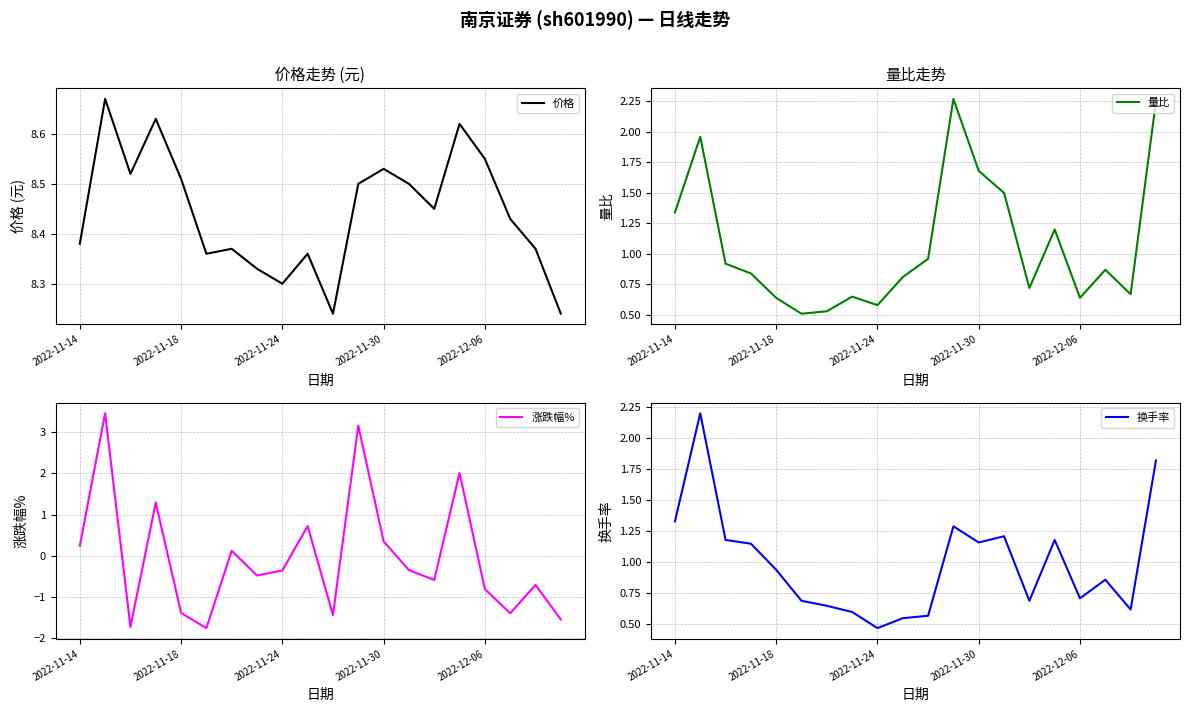

At which label does 涨跌幅% first exceed 0?

2022-11-14